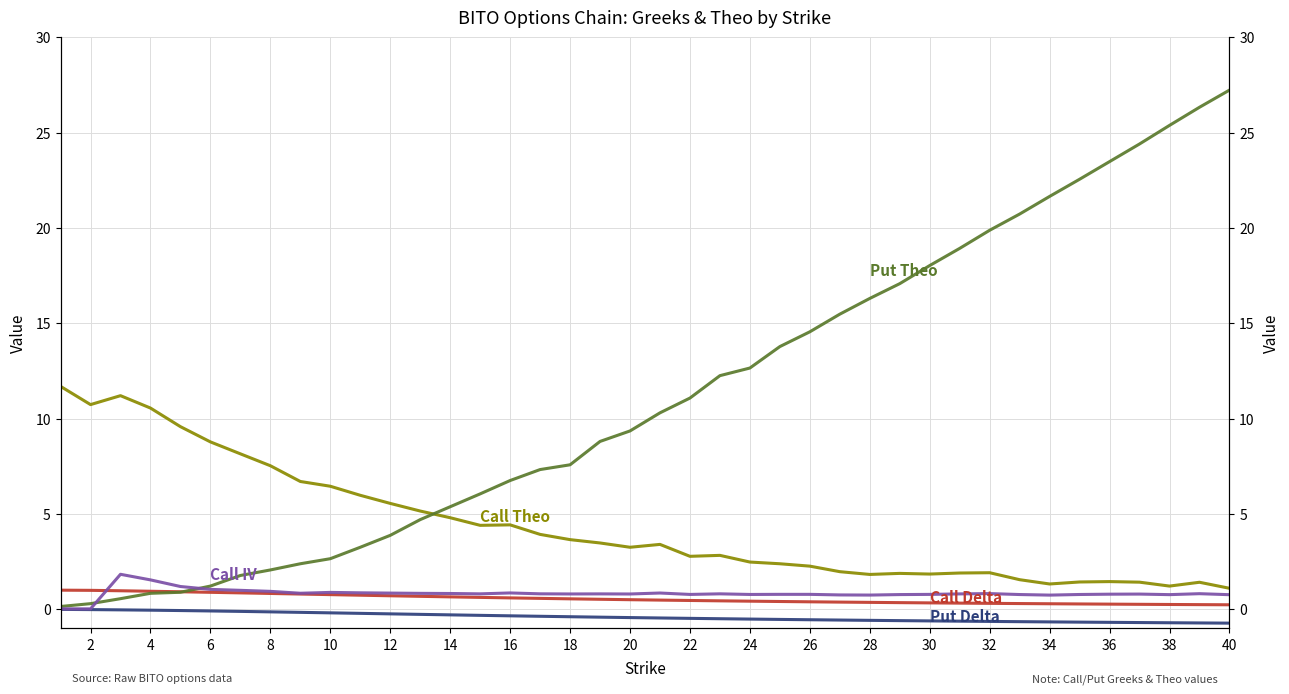

True or false: Put Delta and Call Theo intersect in this chart.

False